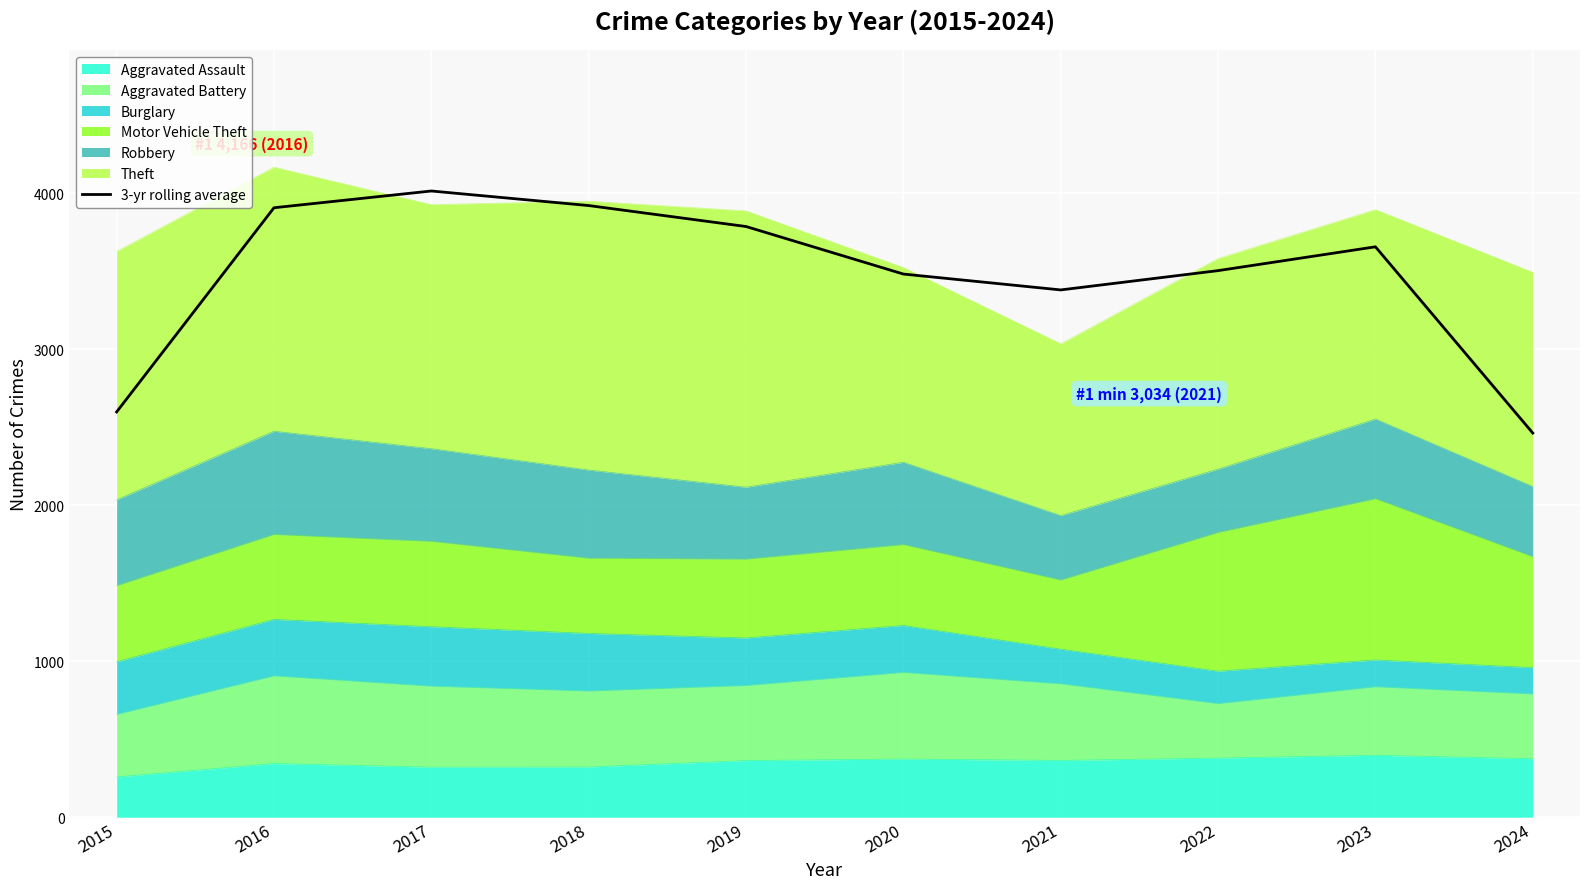

What is the approximate value at 2016?

3906.0